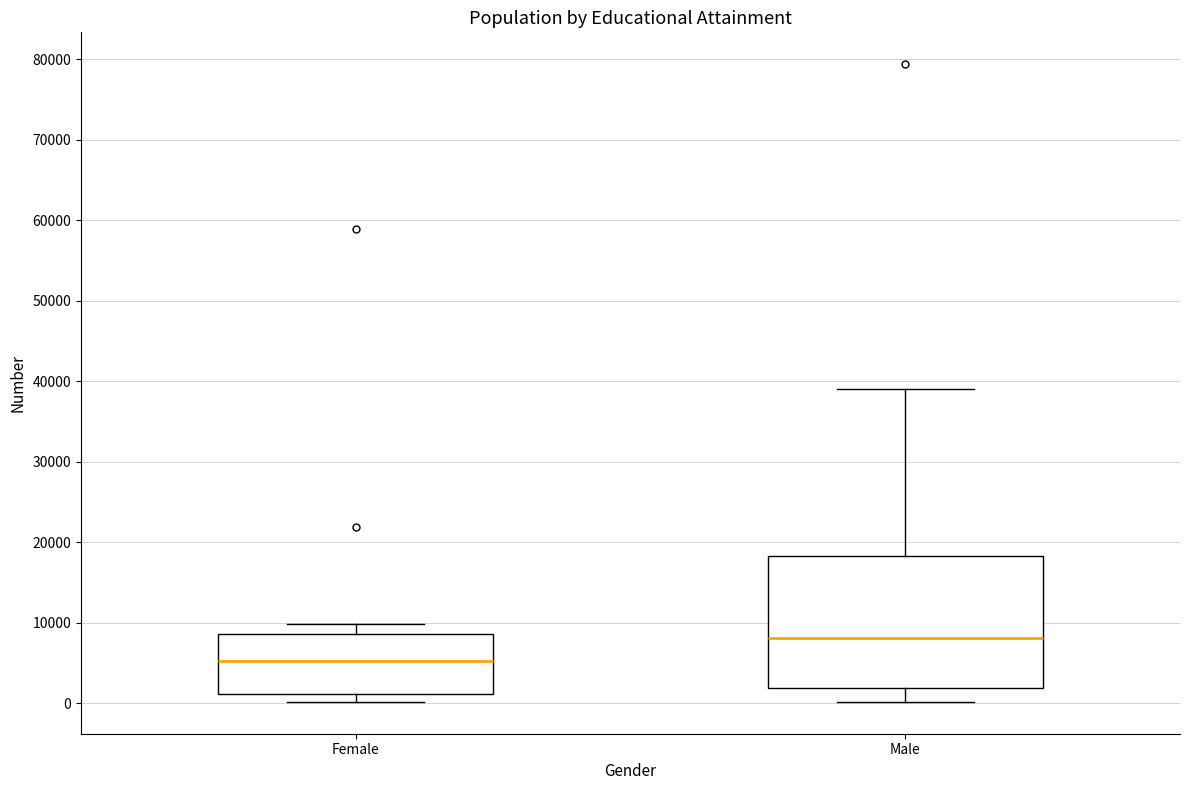

Where is the upper edge of the box for Male on the y-axis? The values are not printed on the chart, so give them approximately, as read against the axis.

18000